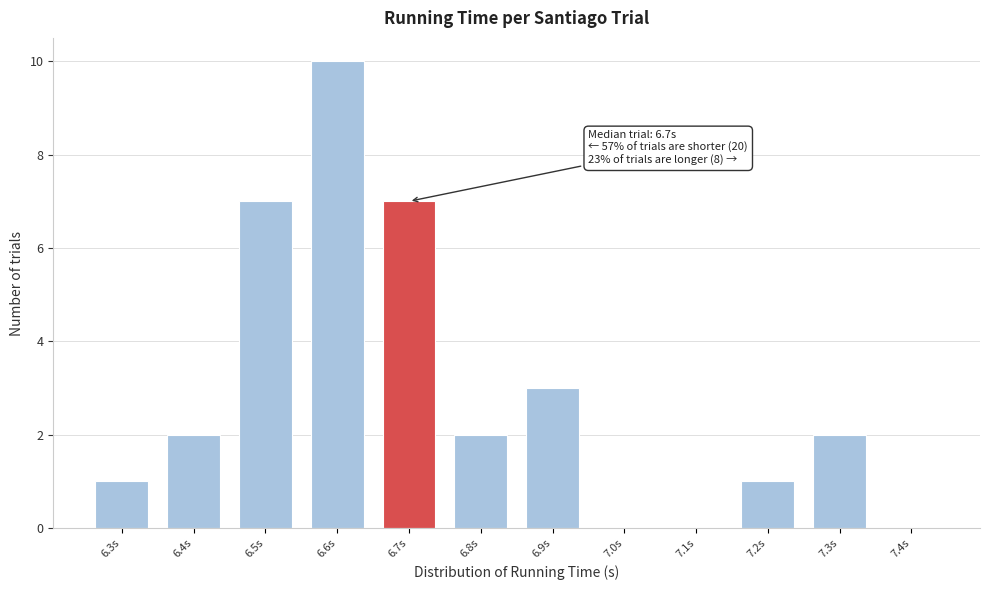

Reading left to right, list all the values displayed in this chart.

6.3s=1	6.4s=2	6.5s=7	6.6s=10	6.7s=7	6.8s=2	6.9s=3	7.0s=0	7.1s=0	7.2s=1	7.3s=2	7.4s=0